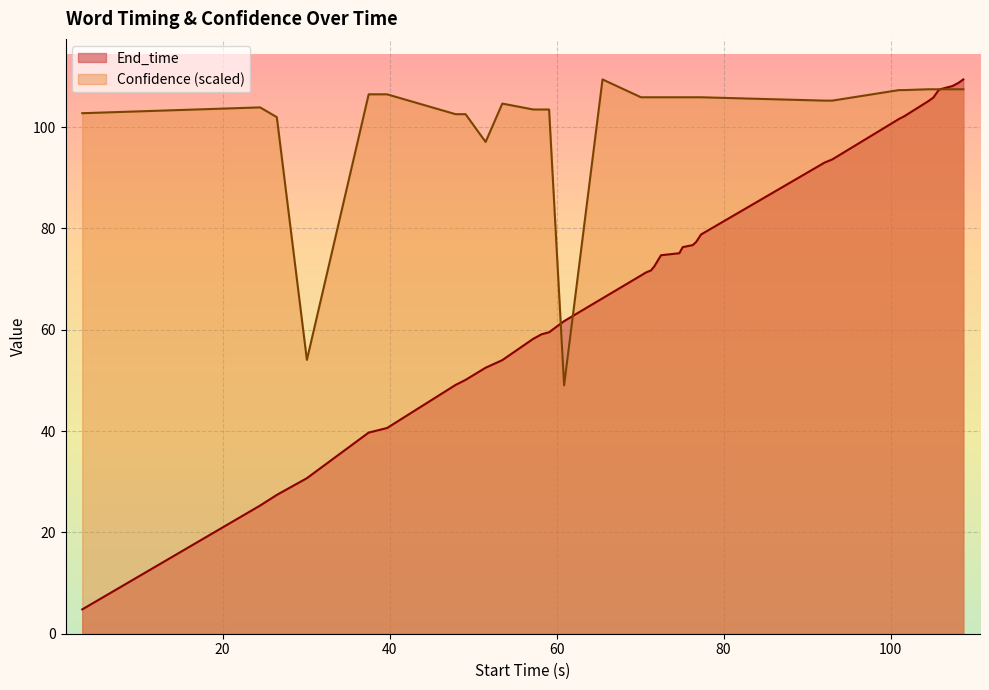

Rank the series by their average value, from lowest to highest.

End_time, Confidence (scaled)